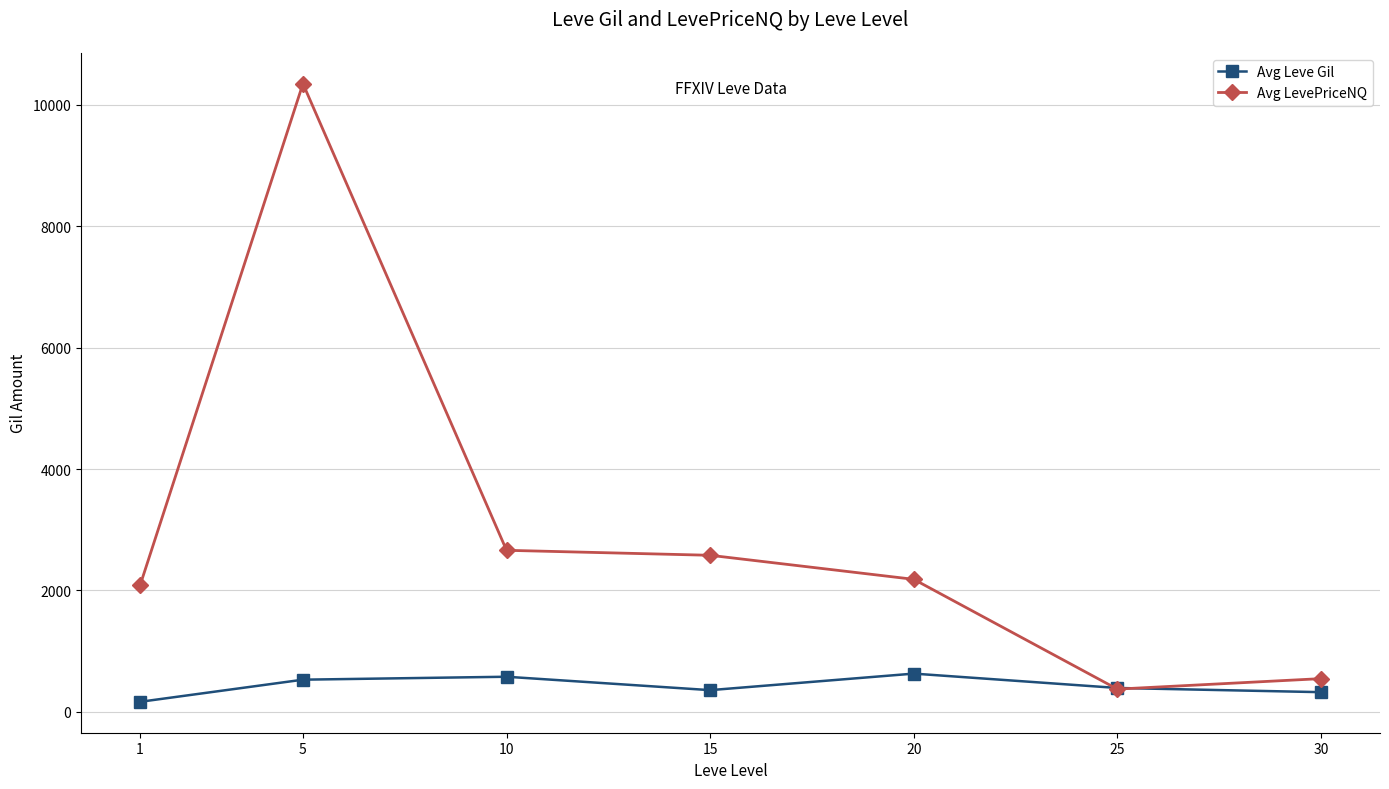

How many intersections are there between Avg LevePriceNQ and Avg Leve Gil?

2